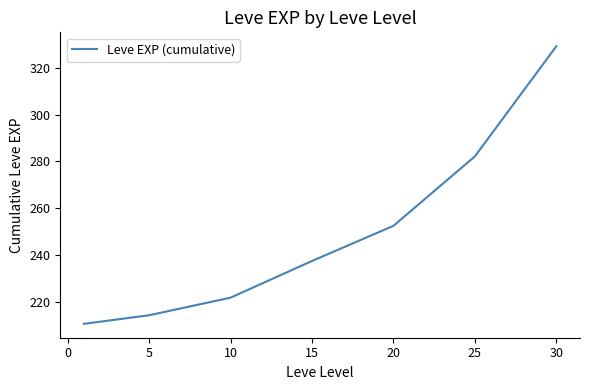

What is the greatest value displayed?

329.2